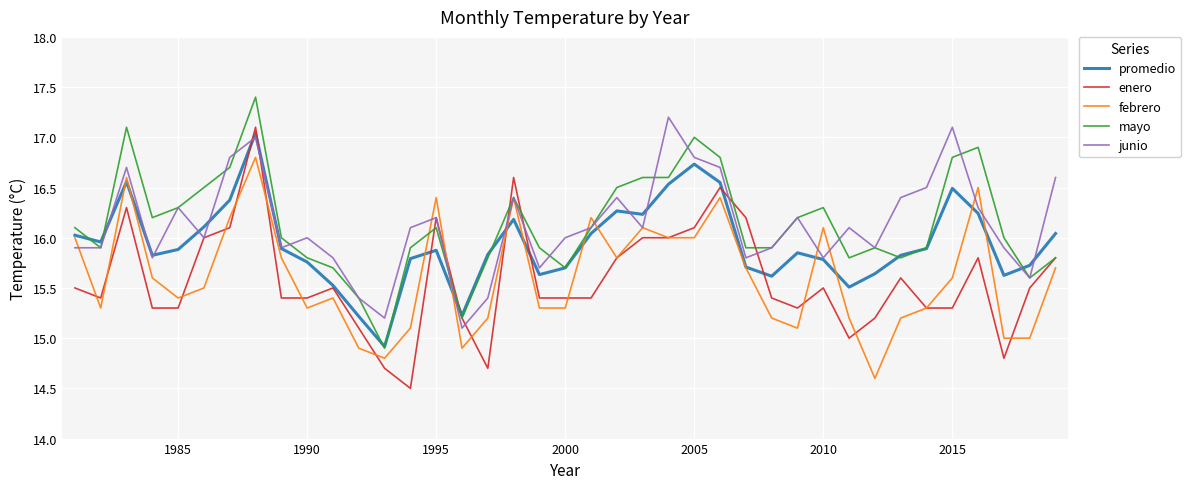

What is the maximum value shown in the chart?

17.4